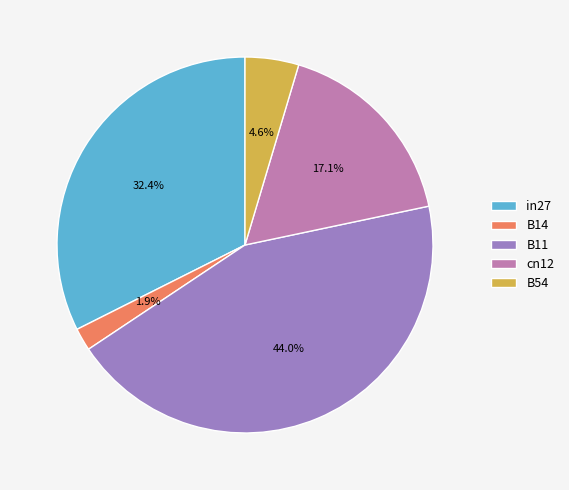

Is there any slice that represents more than half of the pie?

No